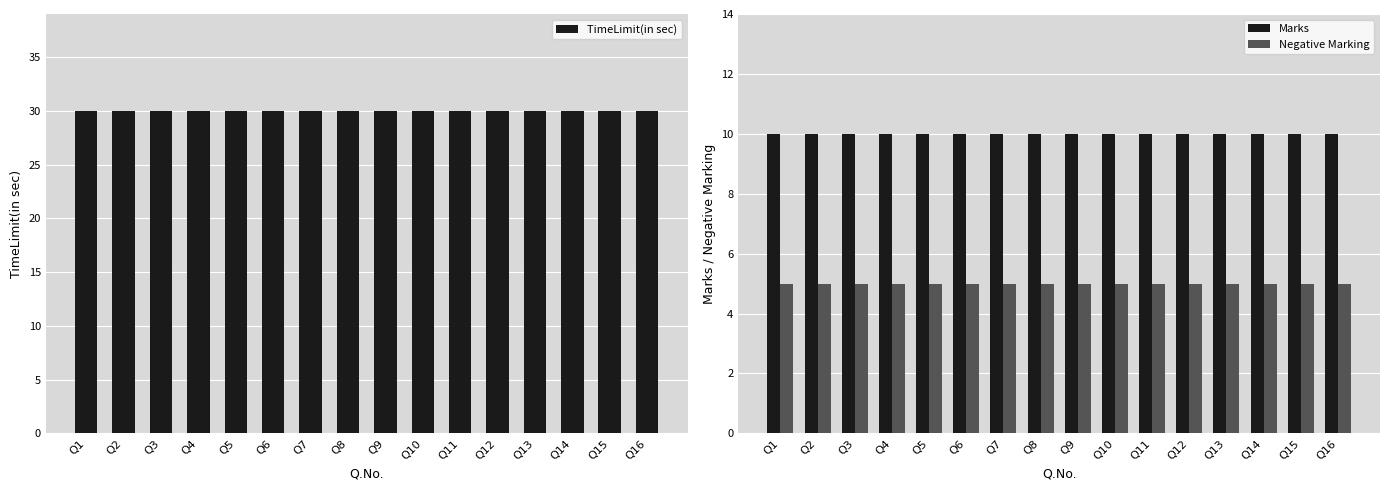

The TimeLimit(in sec) series shows 9 at Q2. True or false?

False